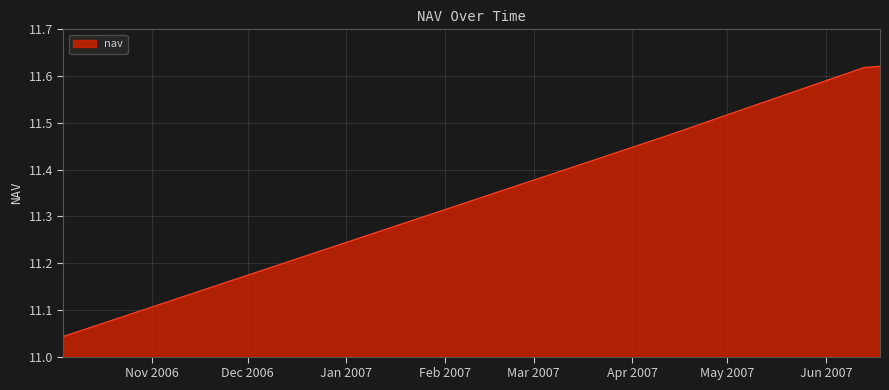

Does the chart display data point markers on the line(s)?

No